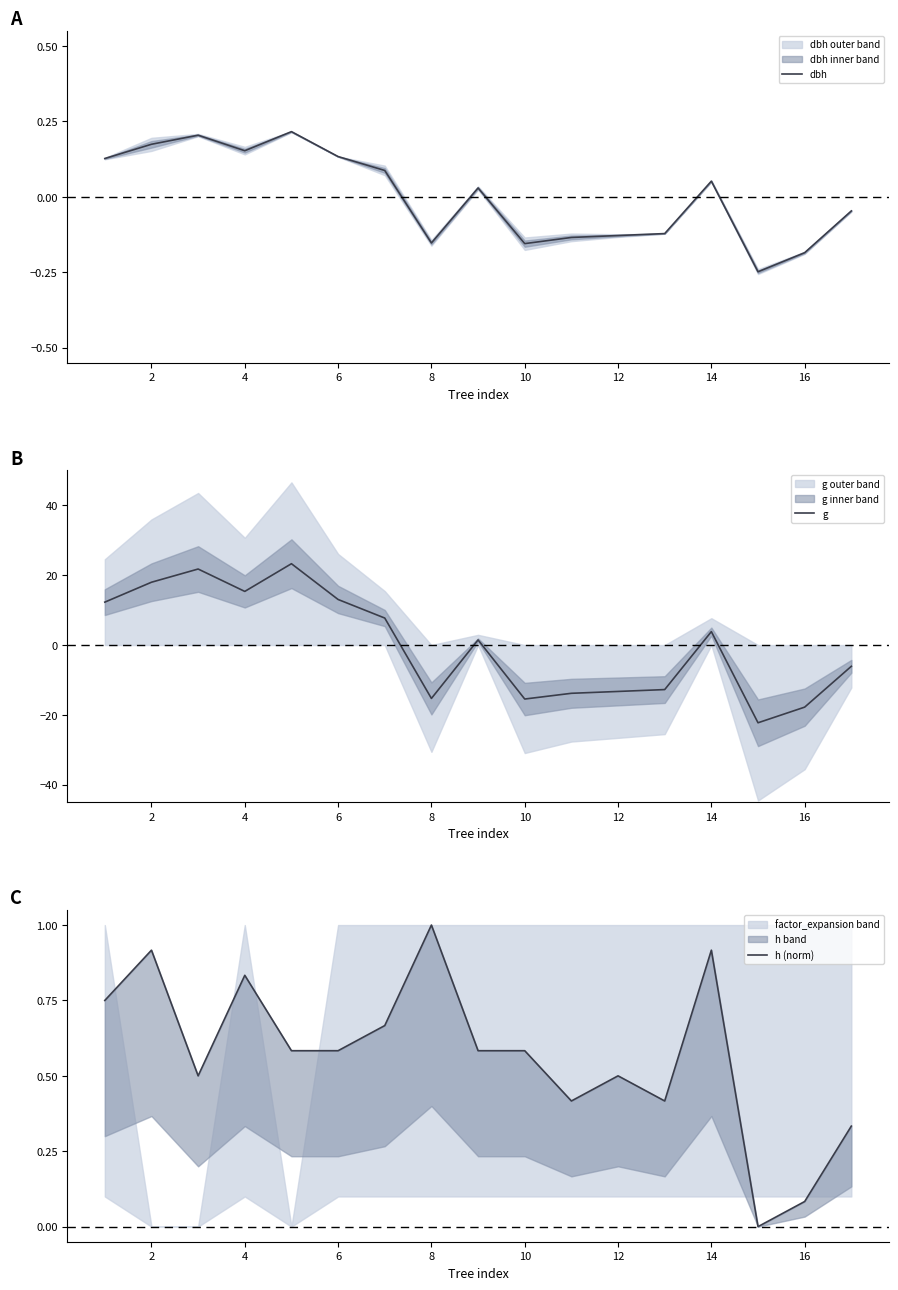

True or false: g has a value of 7.1 at 6.

False